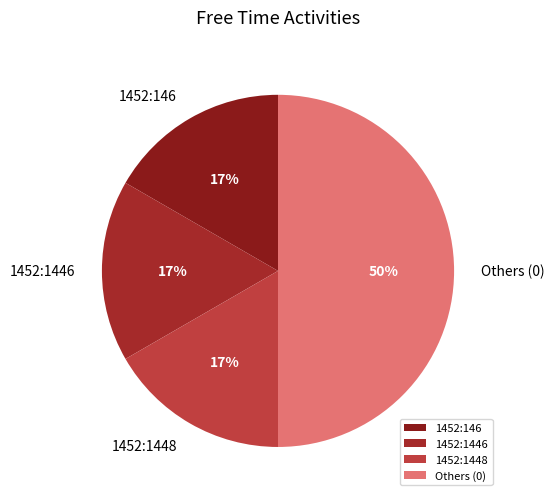

Is it true that 1452:1448 is 2% of the pie?

False